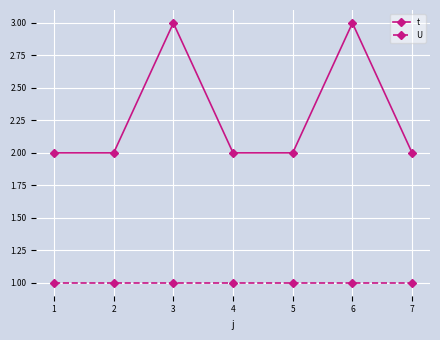

List the series in order of their overall mean, lowest first.

U, t